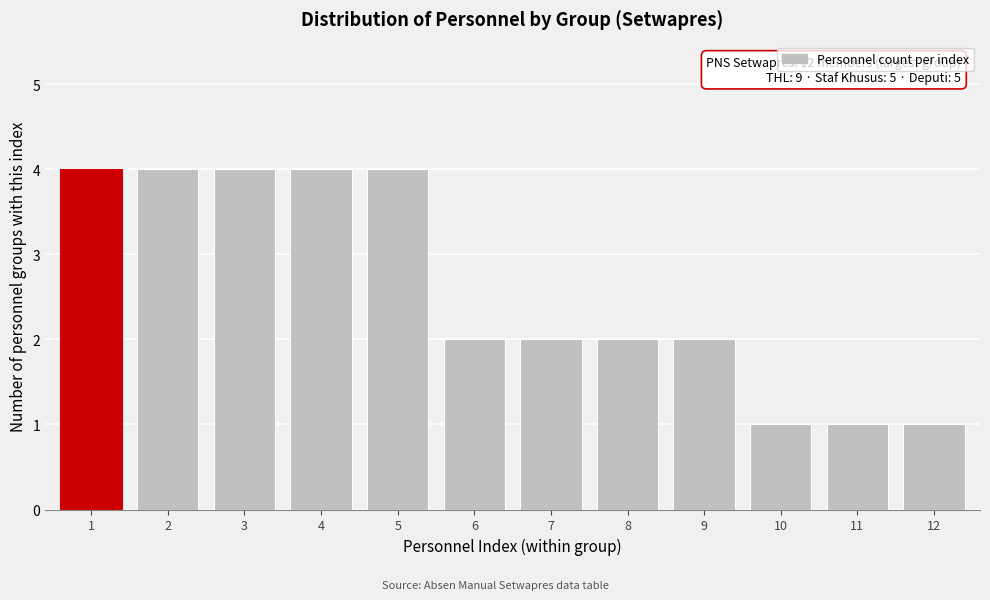

Reading left to right, transcribe all the data shown in this chart.

1=4	2=4	3=4	4=4	5=4	6=2	7=2	8=2	9=2	10=1	11=1	12=1